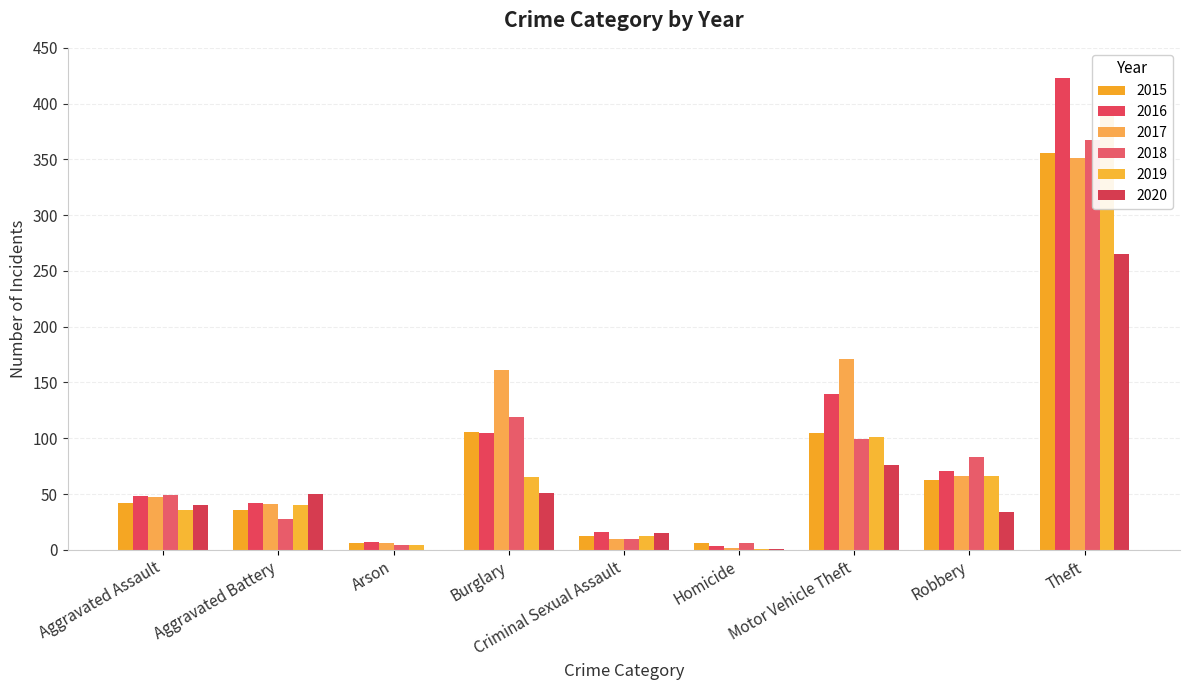

The 2016 series shows 48 at Aggravated Assault. True or false?

True